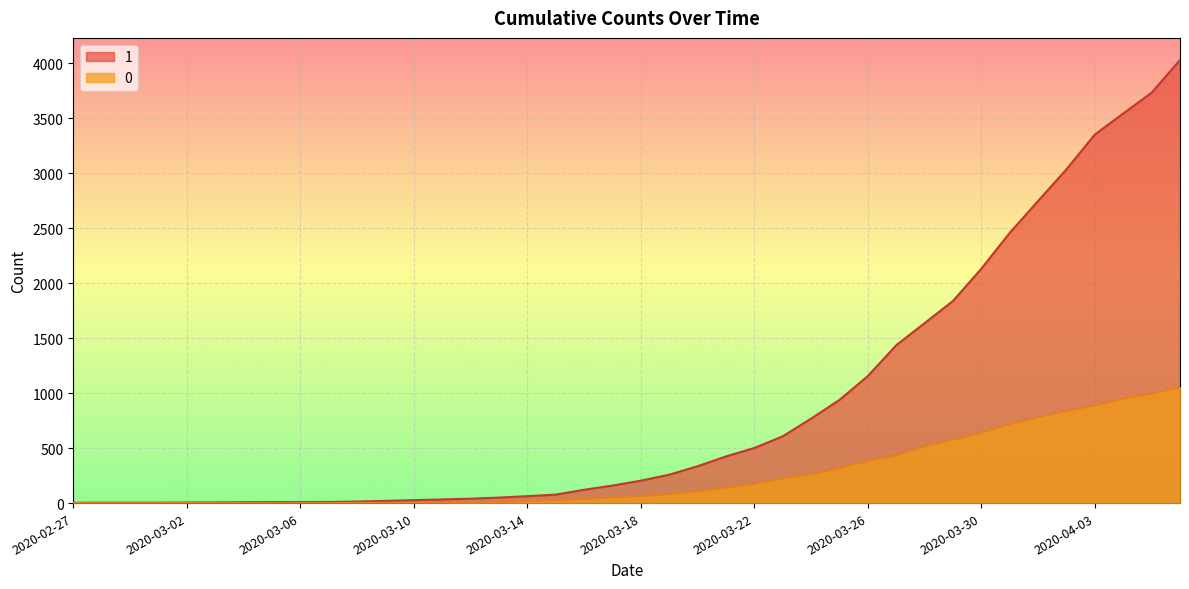

How many lines are shown in the chart?

2